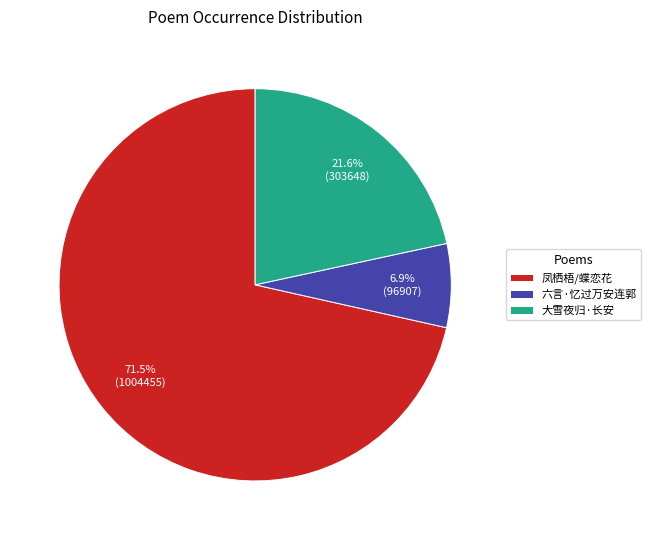

Combined, do 六言·忆过万安连郭 and 大雪夜归·长安 account for over 50%?

No